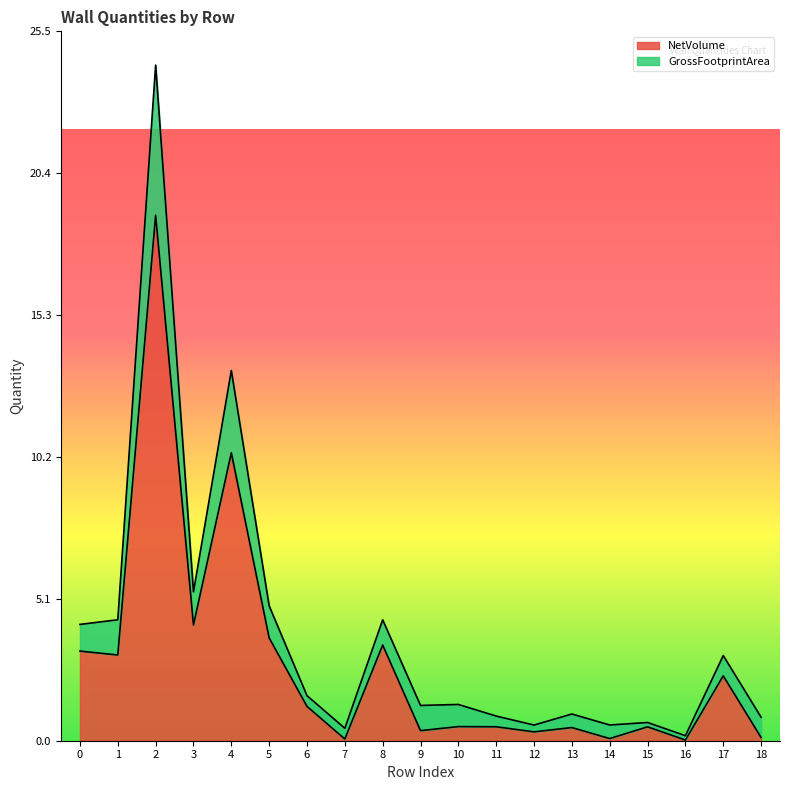

At which label does GrossFootprintArea reach its peak?

2